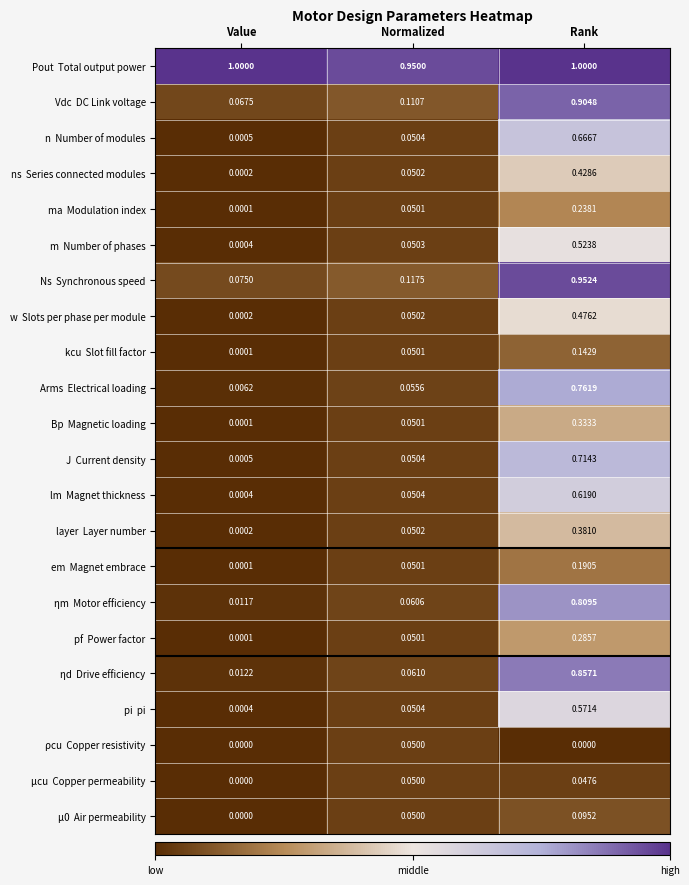

At which category is the sum across all series the highest?

Rank